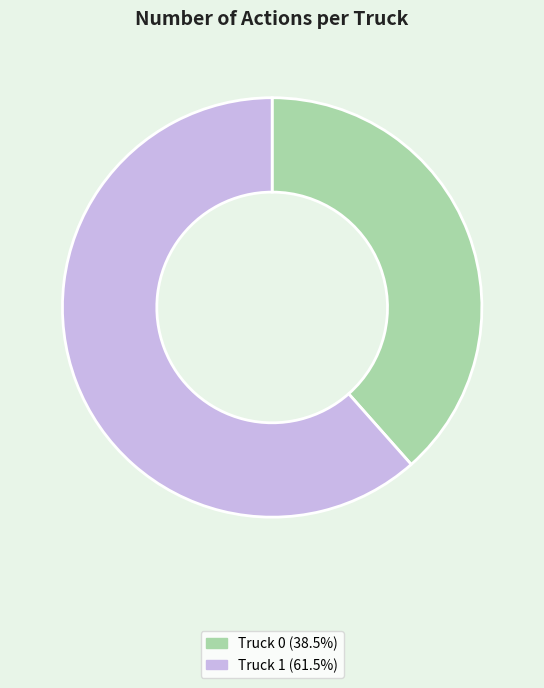

Combined, do Truck 1 and Truck 0 account for over 50%?

Yes